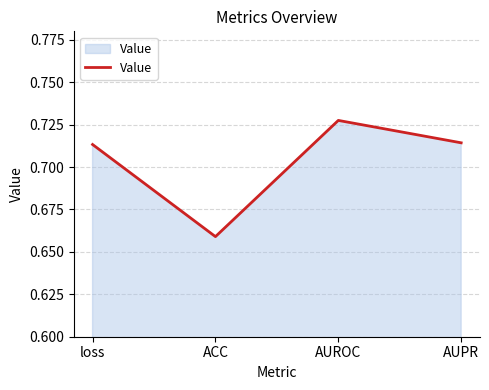

Which category has the lowest value across all series?

ACC